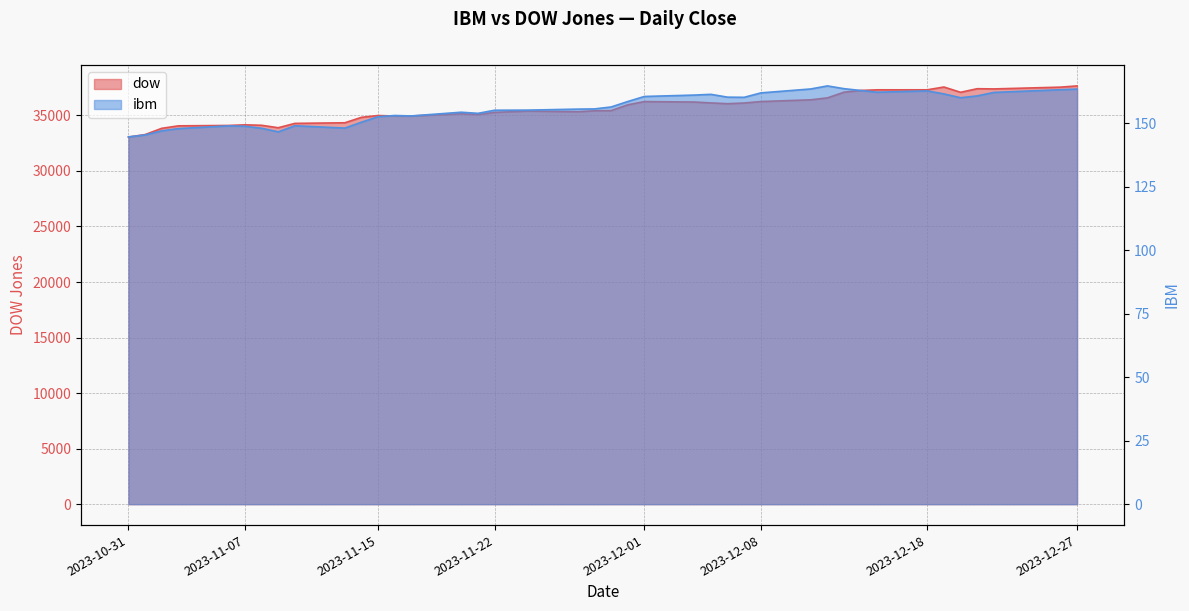

What is the difference between the highest and lowest values at 2023-11-02?

33692.1